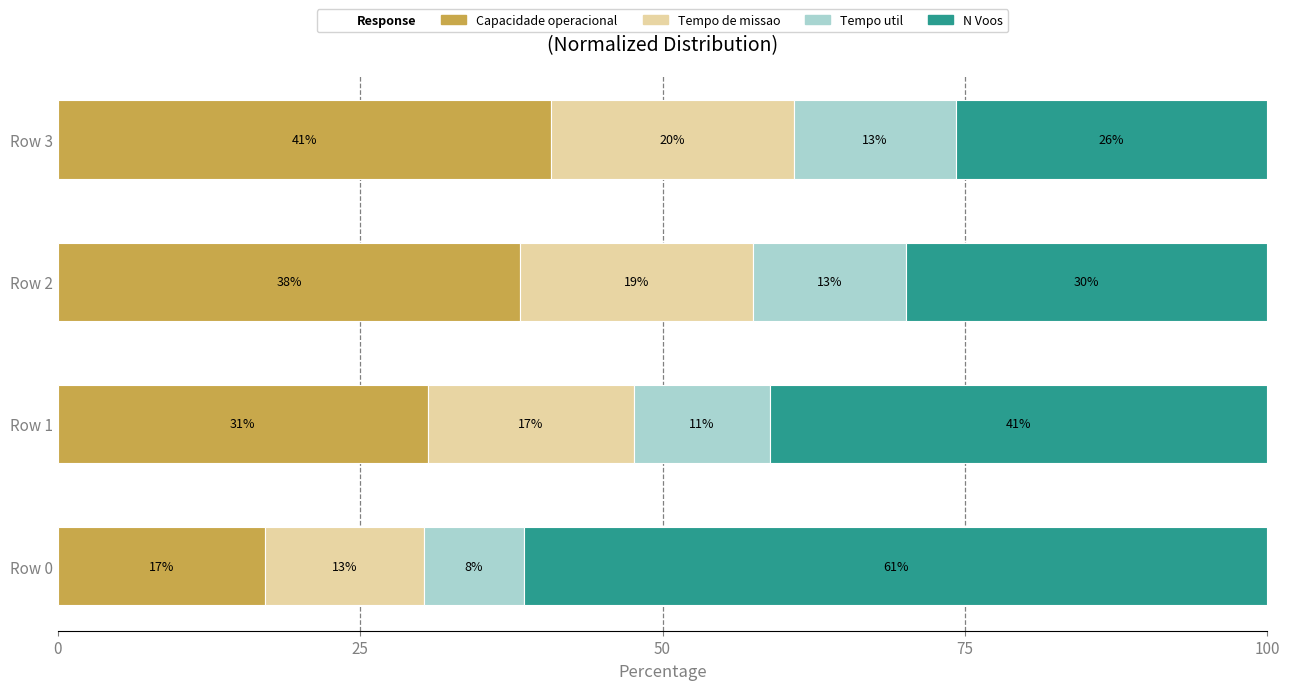

Reading right to left, what are all the values shown in this chart?

Capacidade operacional [ha/h]: 40.7	38.2	30.6	17.2
Tempo de missao [h]: 20.1	19.2	17.1	13.1
Tempo util [h]: 13.4	12.7	11.2	8.3
N Voos: 25.8	29.8	41.2	61.4